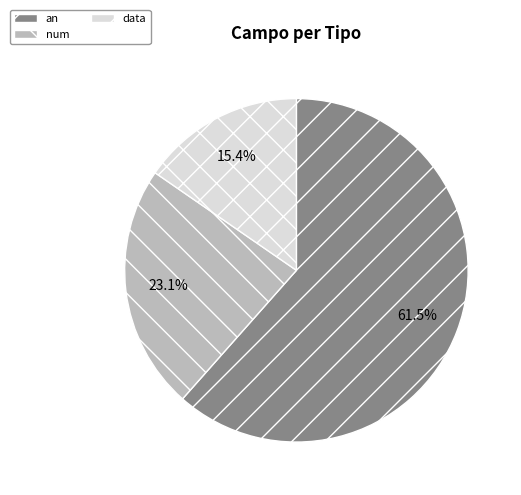

To the nearest percent, what is the difference between the largest and smallest slice percentages?

46%